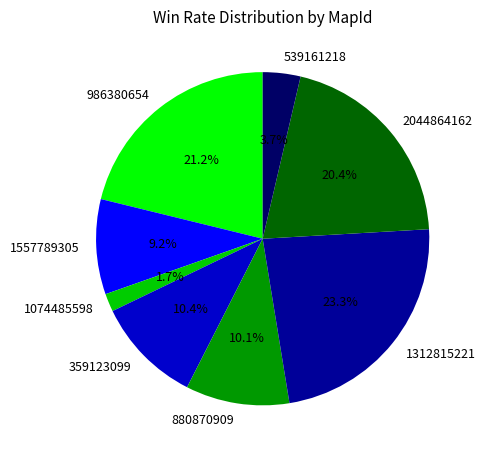

Which category has the biggest portion of the pie?

1312815221